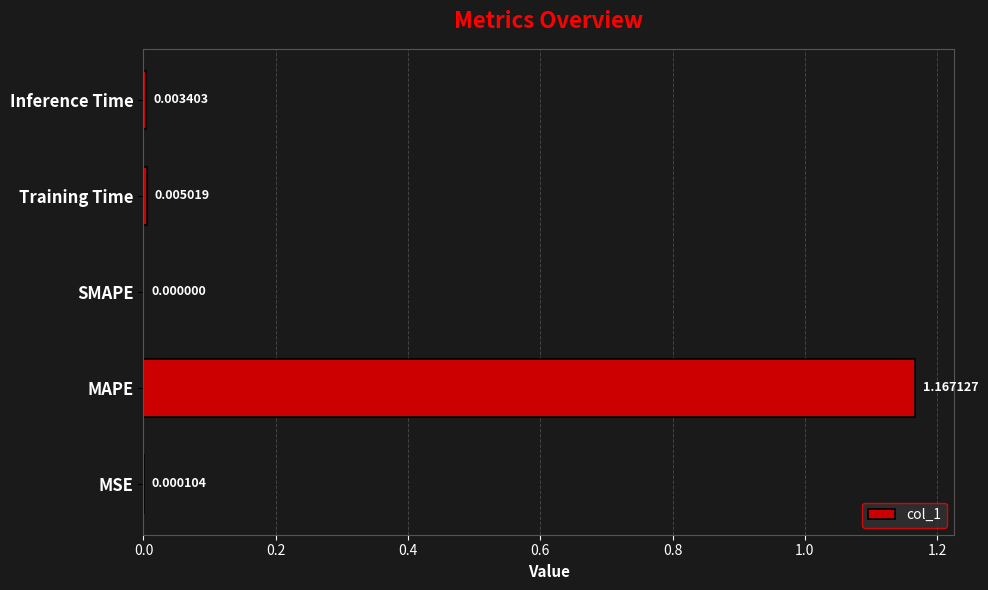

Which label corresponds to the largest value in the chart?

MAPE